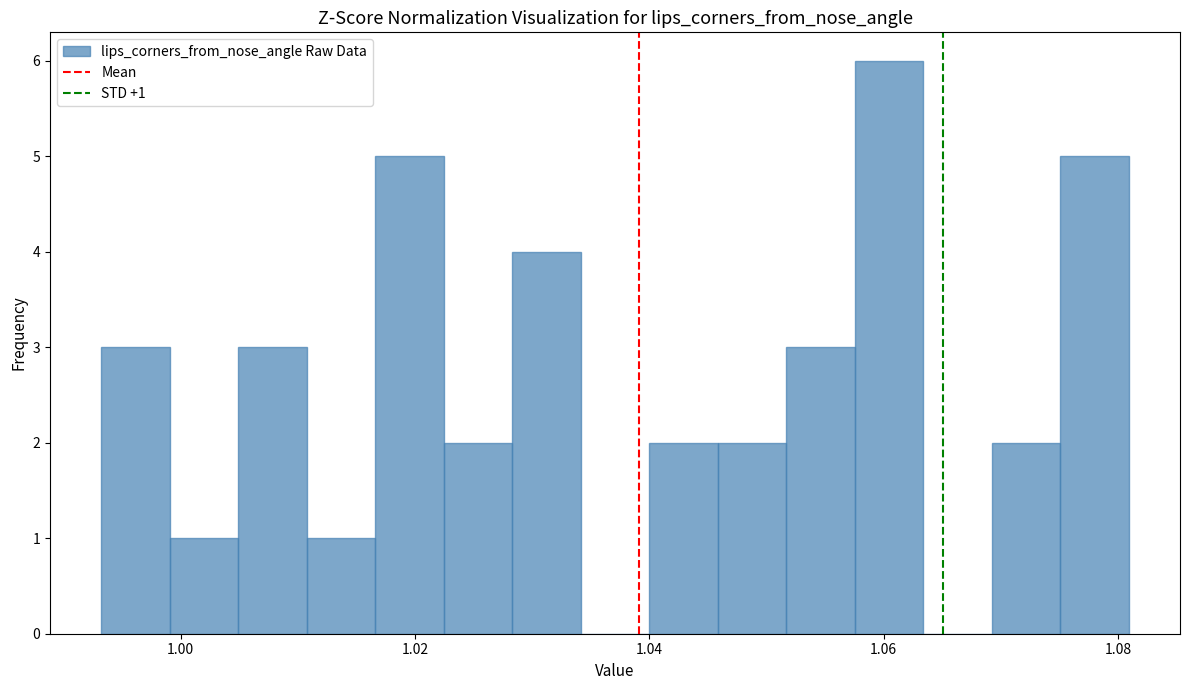

Around what value on the x-axis is the tallest bar? Give the approximate position of its centre, as read against the axis.

1.060